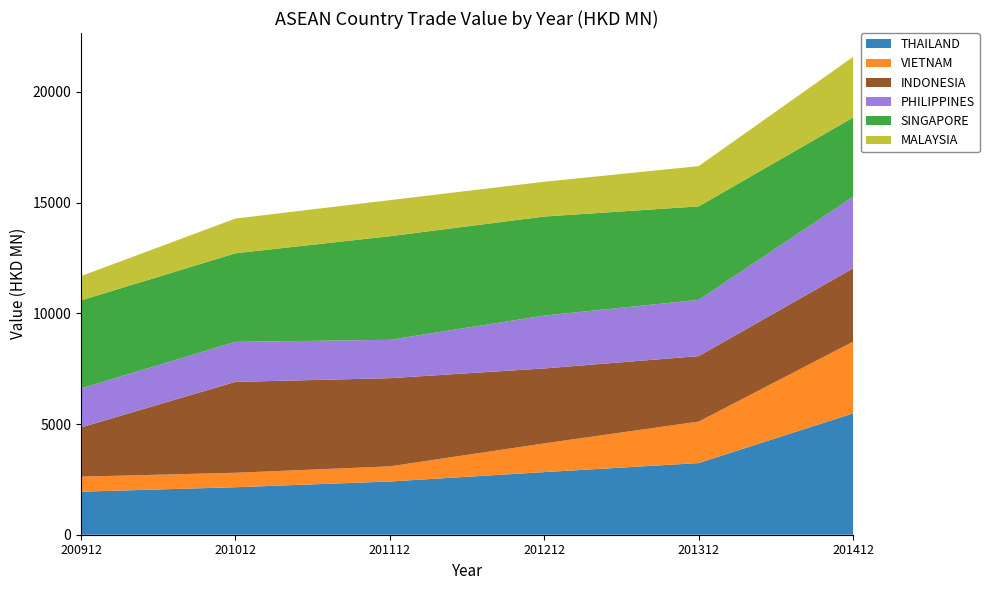

Reading left to right, extract all data points from this chart.

THAILAND: 1943.2	2144.8	2404.3	2827.9	3235.9	5481.6
VIETNAM: 679.6	652.4	682.5	1297.3	1874.1	3238.3
INDONESIA: 2223.1	4105.8	3982.0	3384.3	2956.0	3307.2
PHILIPPINES: 1763.5	1806.0	1733.6	2387.8	2540.3	3234.1
SINGAPORE: 3973.2	4000.5	4678.7	4471.7	4221.6	3579.3
MALAYSIA: 1095.9	1568.3	1628.7	1571.0	1818.5	2737.0